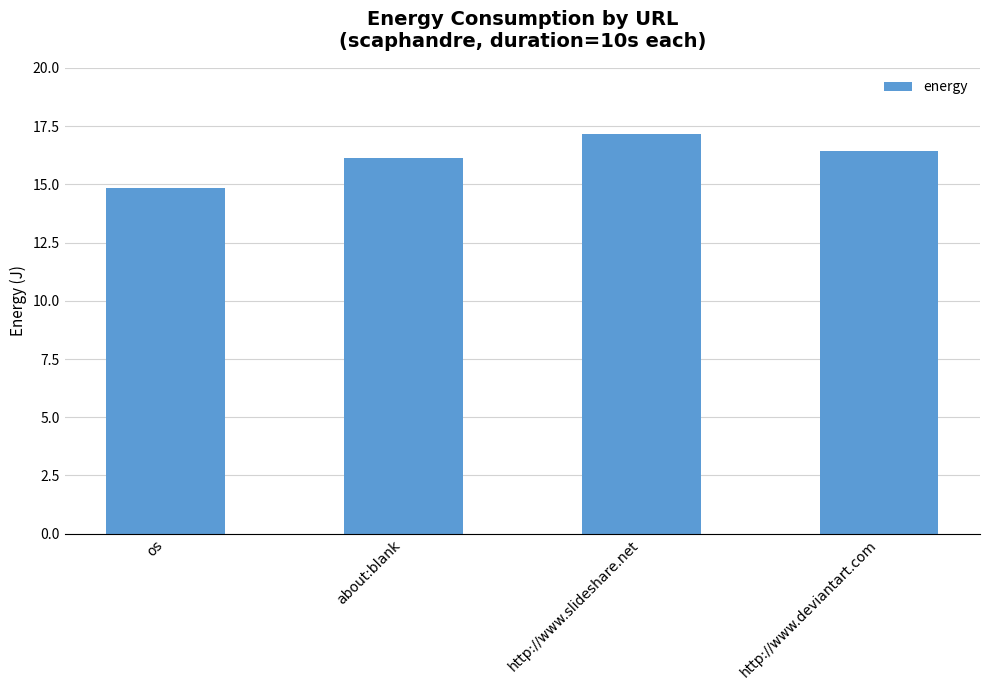

The chart shows a value of 17.1 at http://www.slideshare.net. True or false?

True